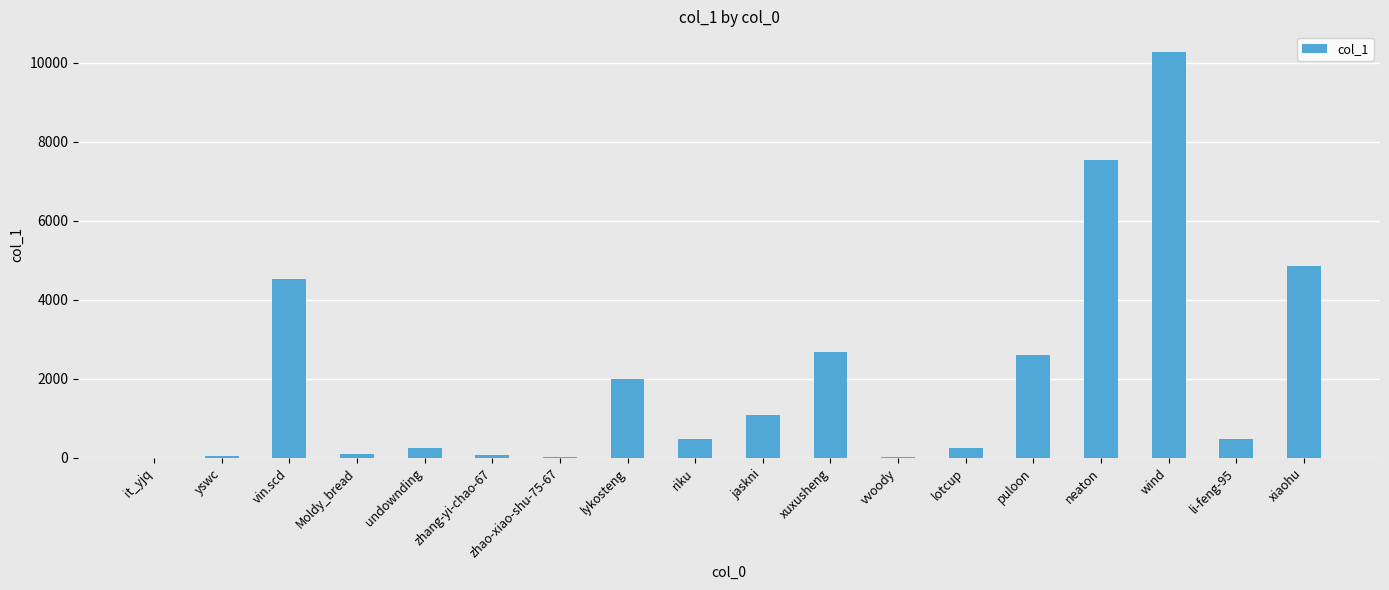

At which category does the chart reach its peak across all series?

wind